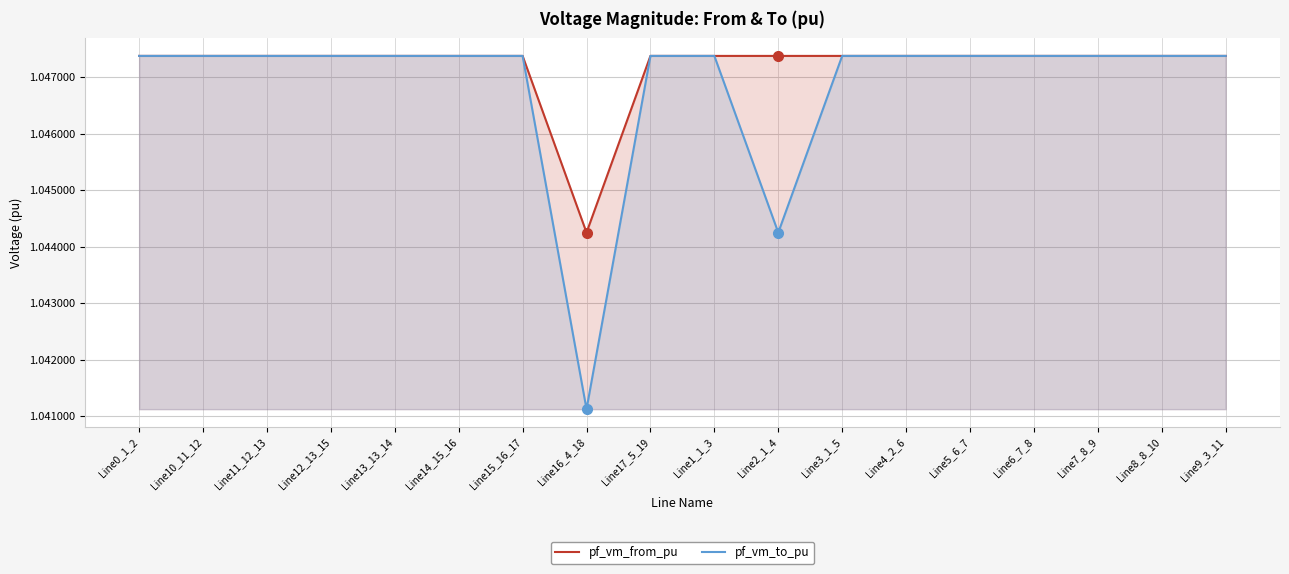

Which series has the largest total across all categories?

pf_vm_from_pu